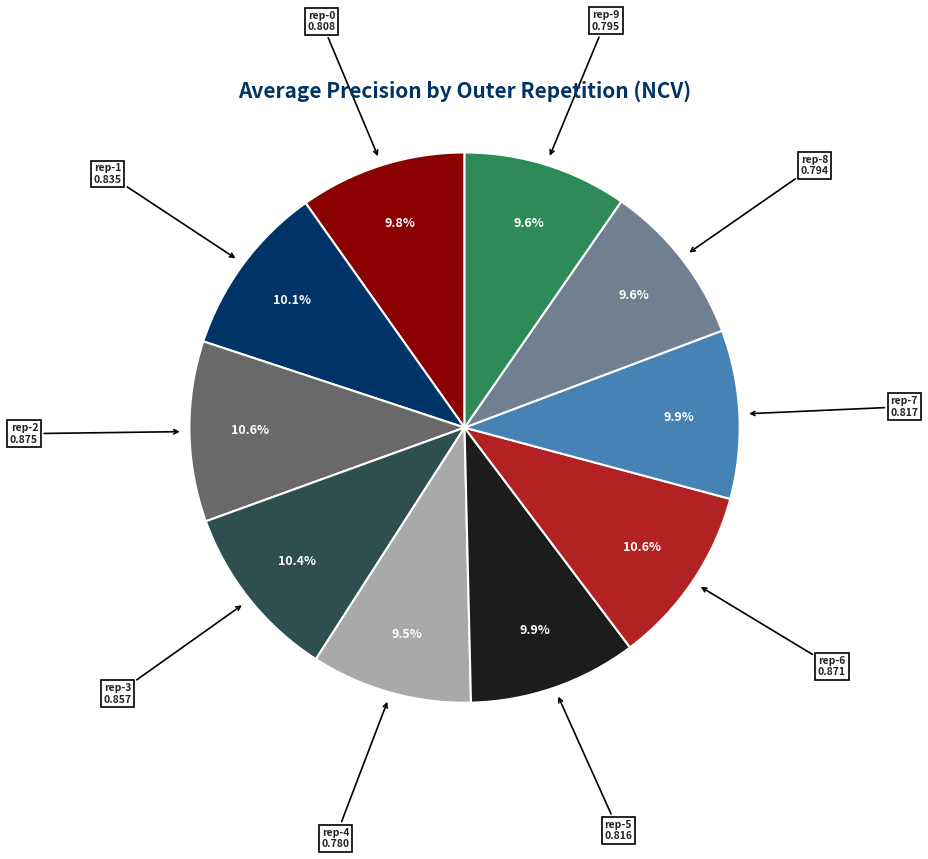

Does any single category account for the majority?

No